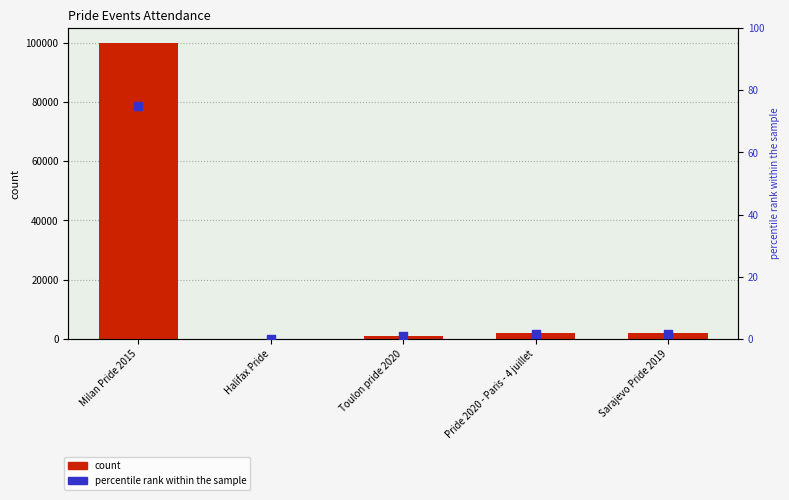

Which series has the largest total across all categories?

count